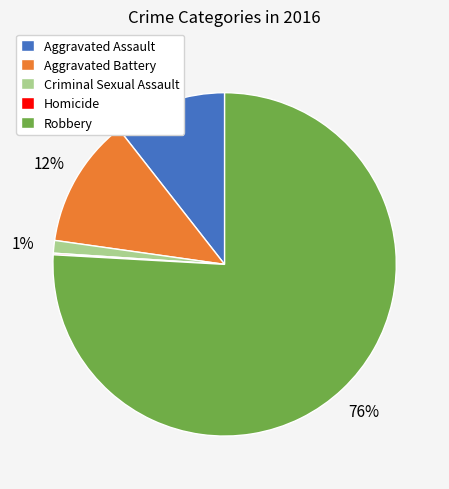

What is the largest slice in the pie chart?

Robbery